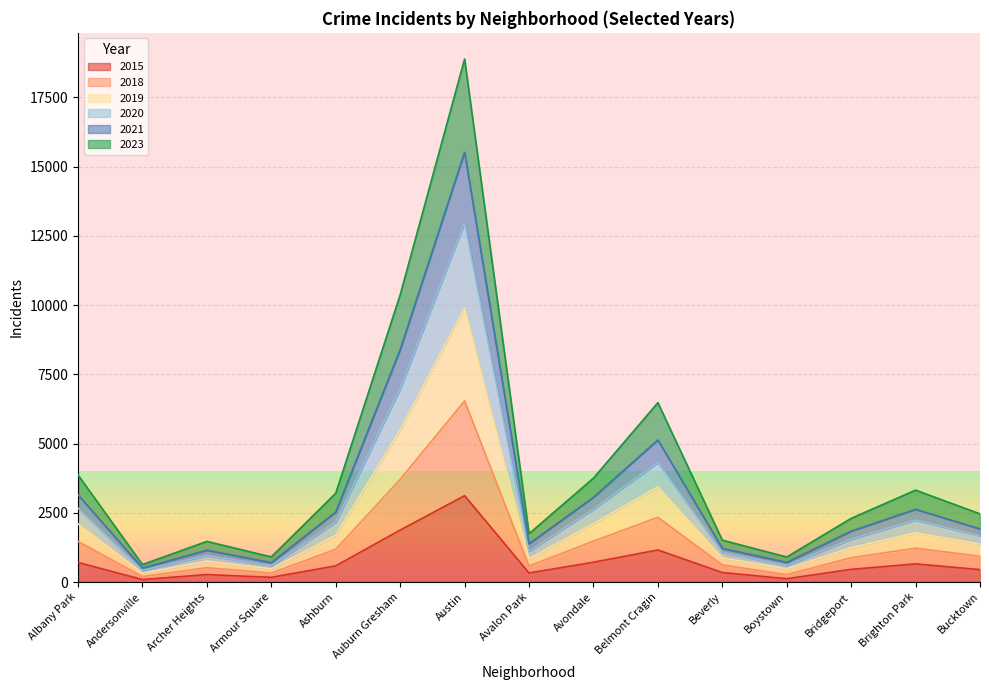

Where is 2015 nearest to the value 1604?

Auburn Gresham